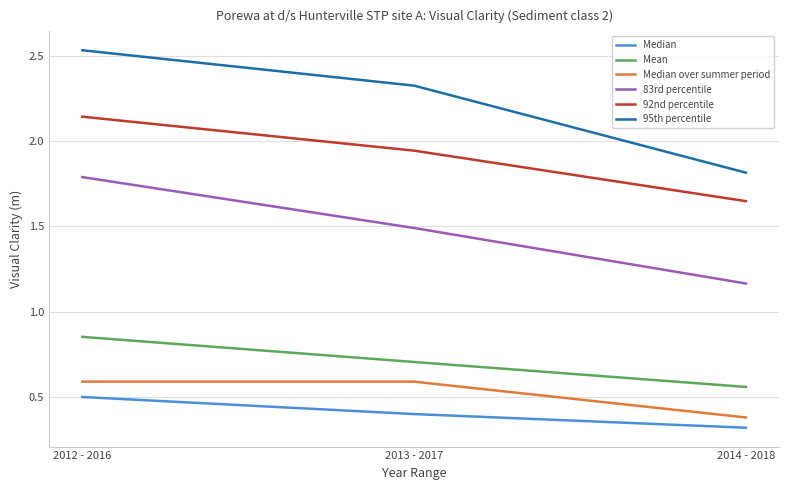

What position from the right is 2012 - 2016?

3